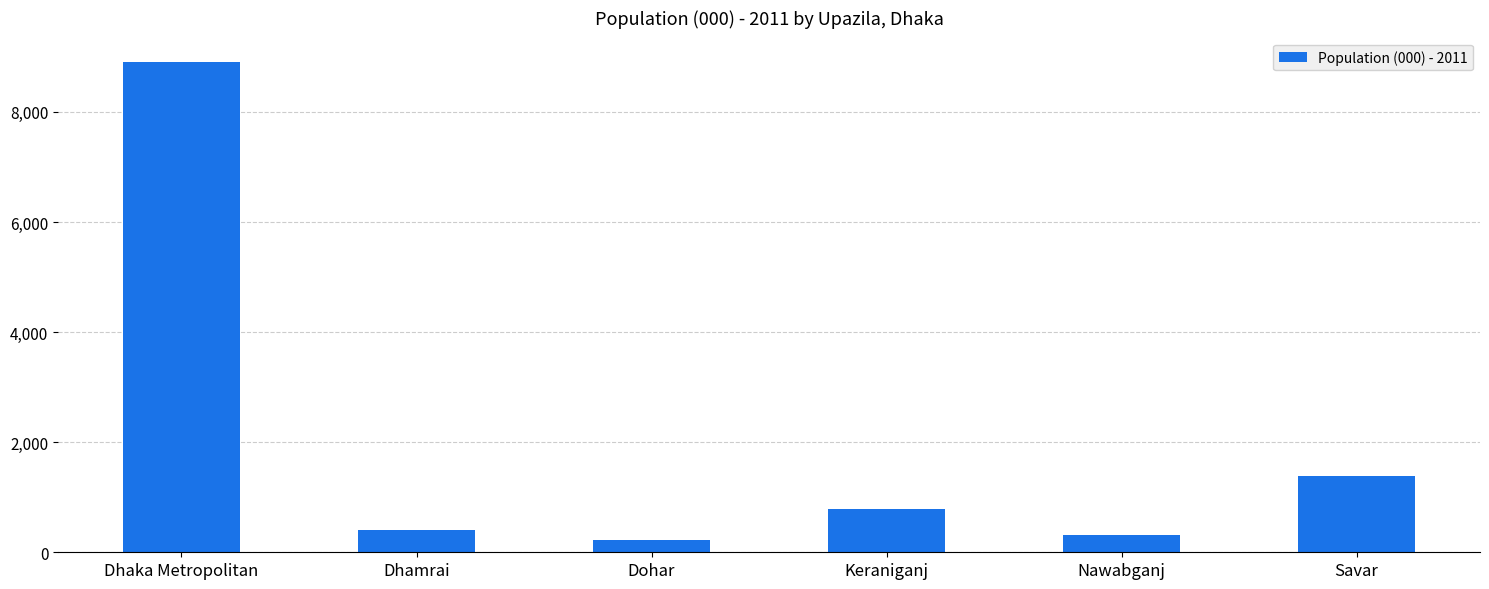

Does the chart contain any negative values?

No